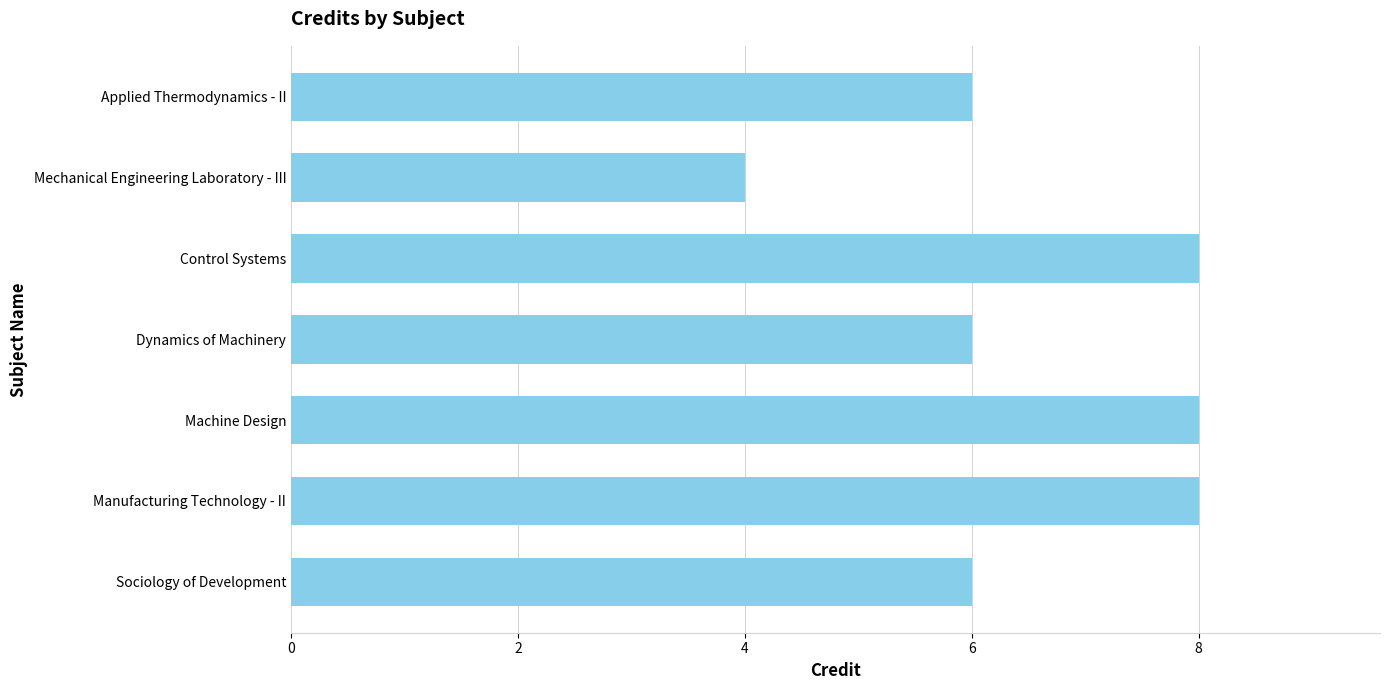

What is the difference between the maximum and minimum values?

4